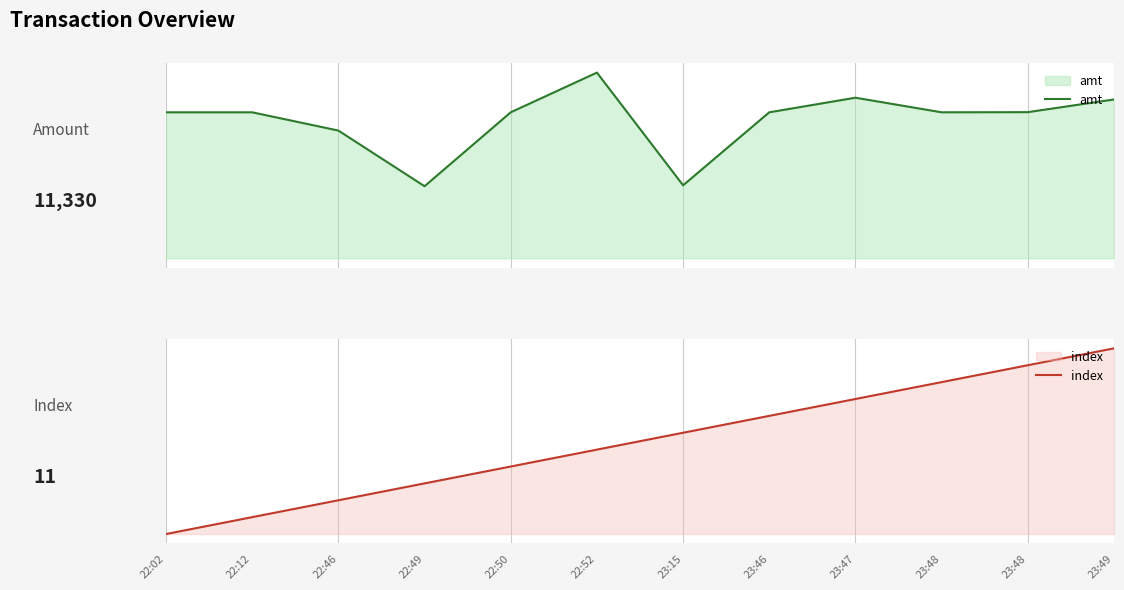

At which label is amt closest to 882?

22:46